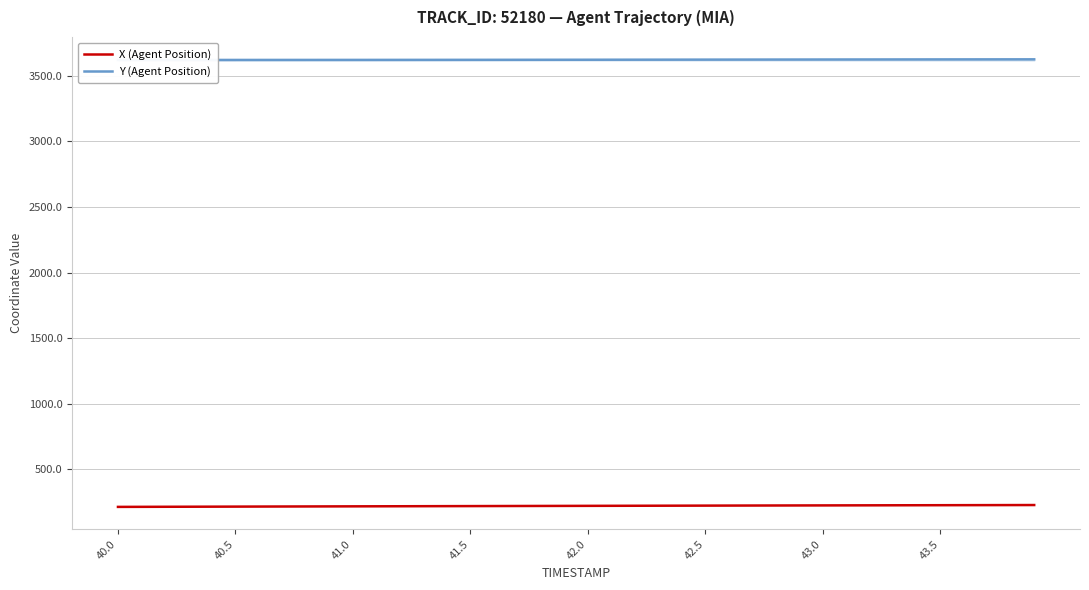

What is the maximum value for X (Agent Position)?

229.0